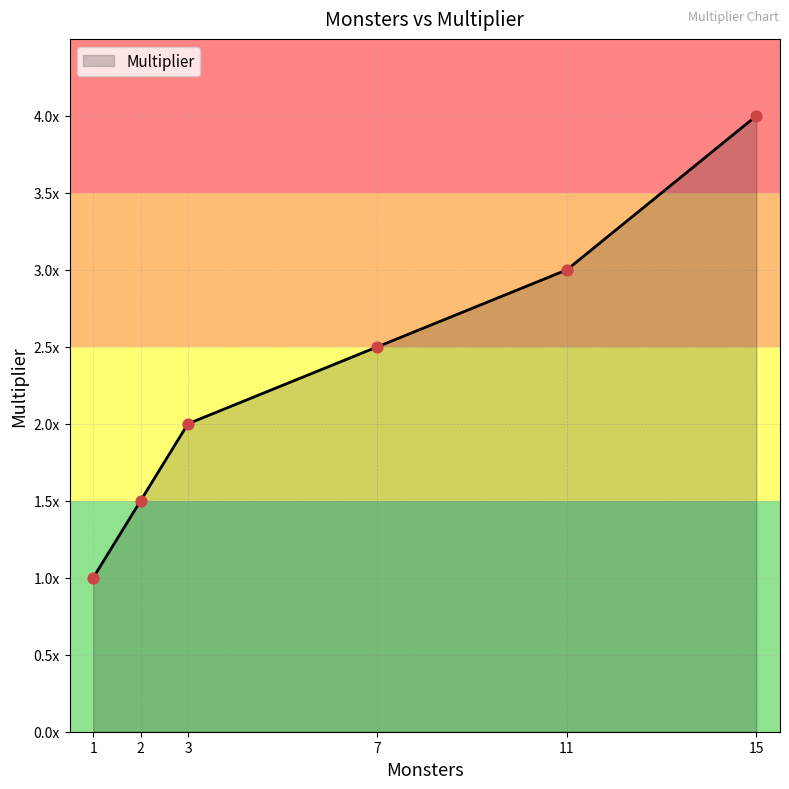

What is the change in value from 3 to 15?

+2.0